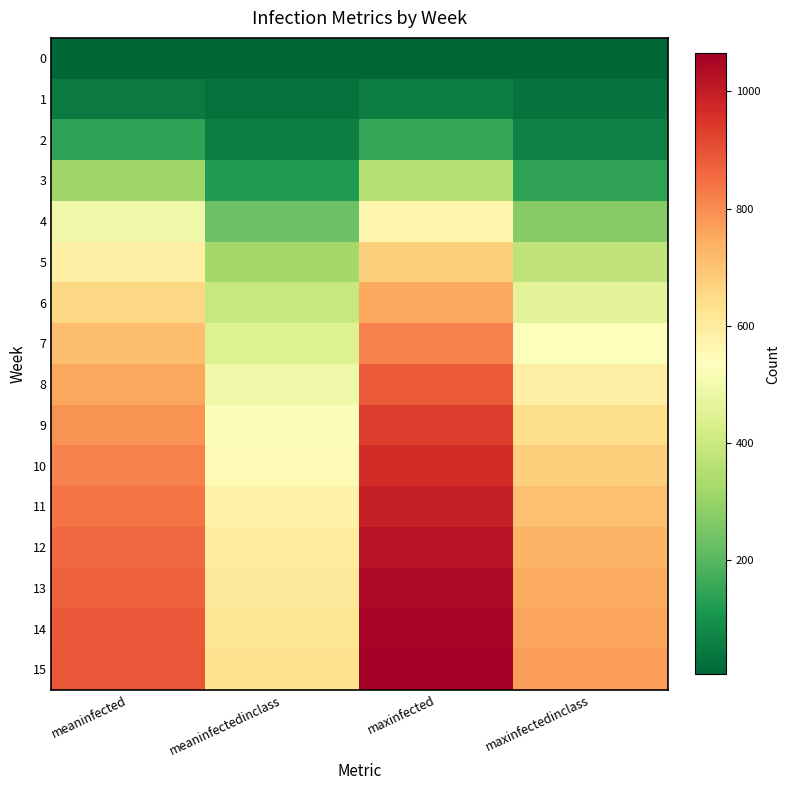

Which category has the lowest value across all series?

meaninfected